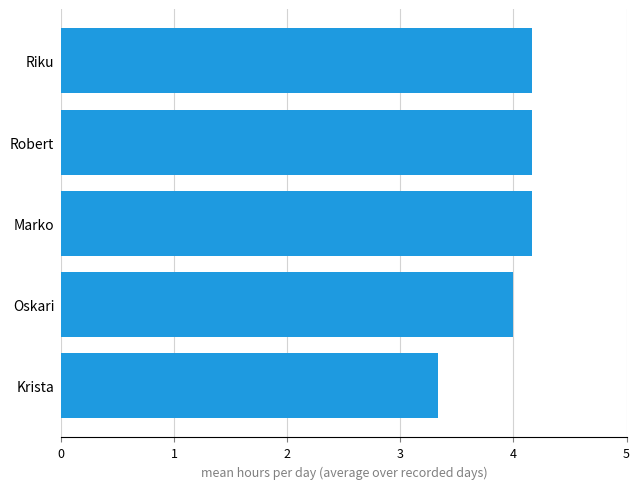

What is the sum of all values?

19.8